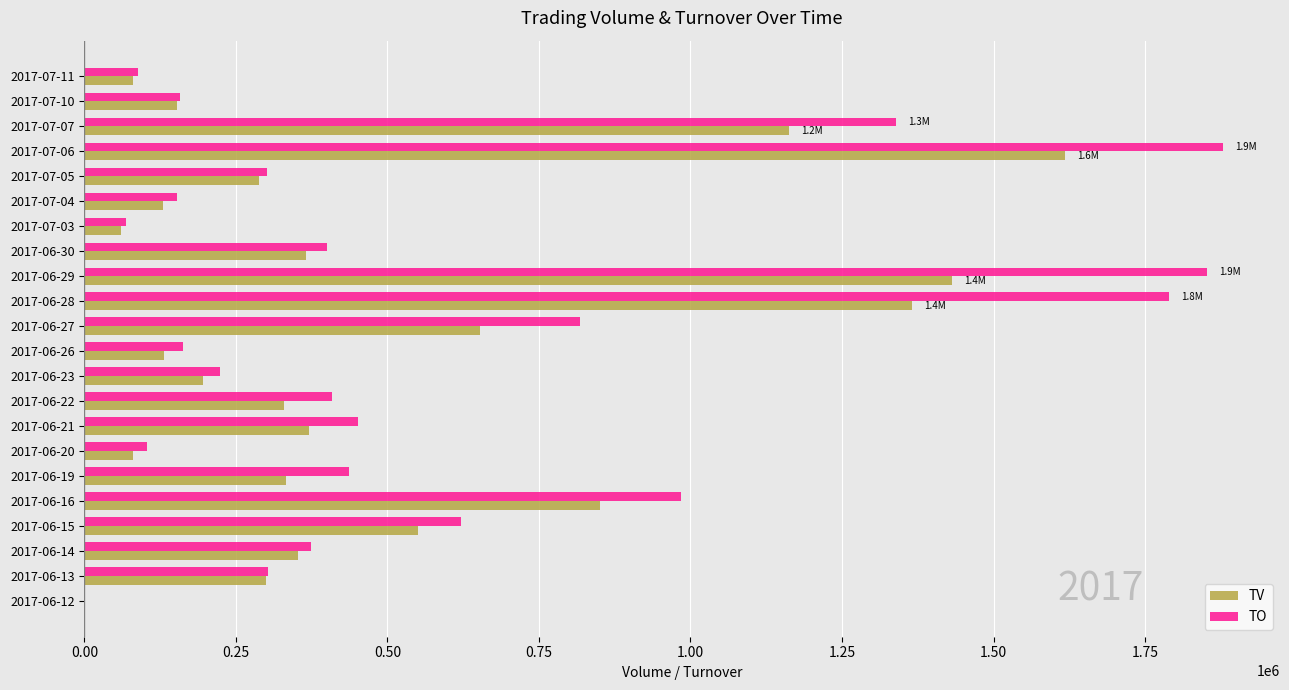

What is the highest value of the TO series?

1878640